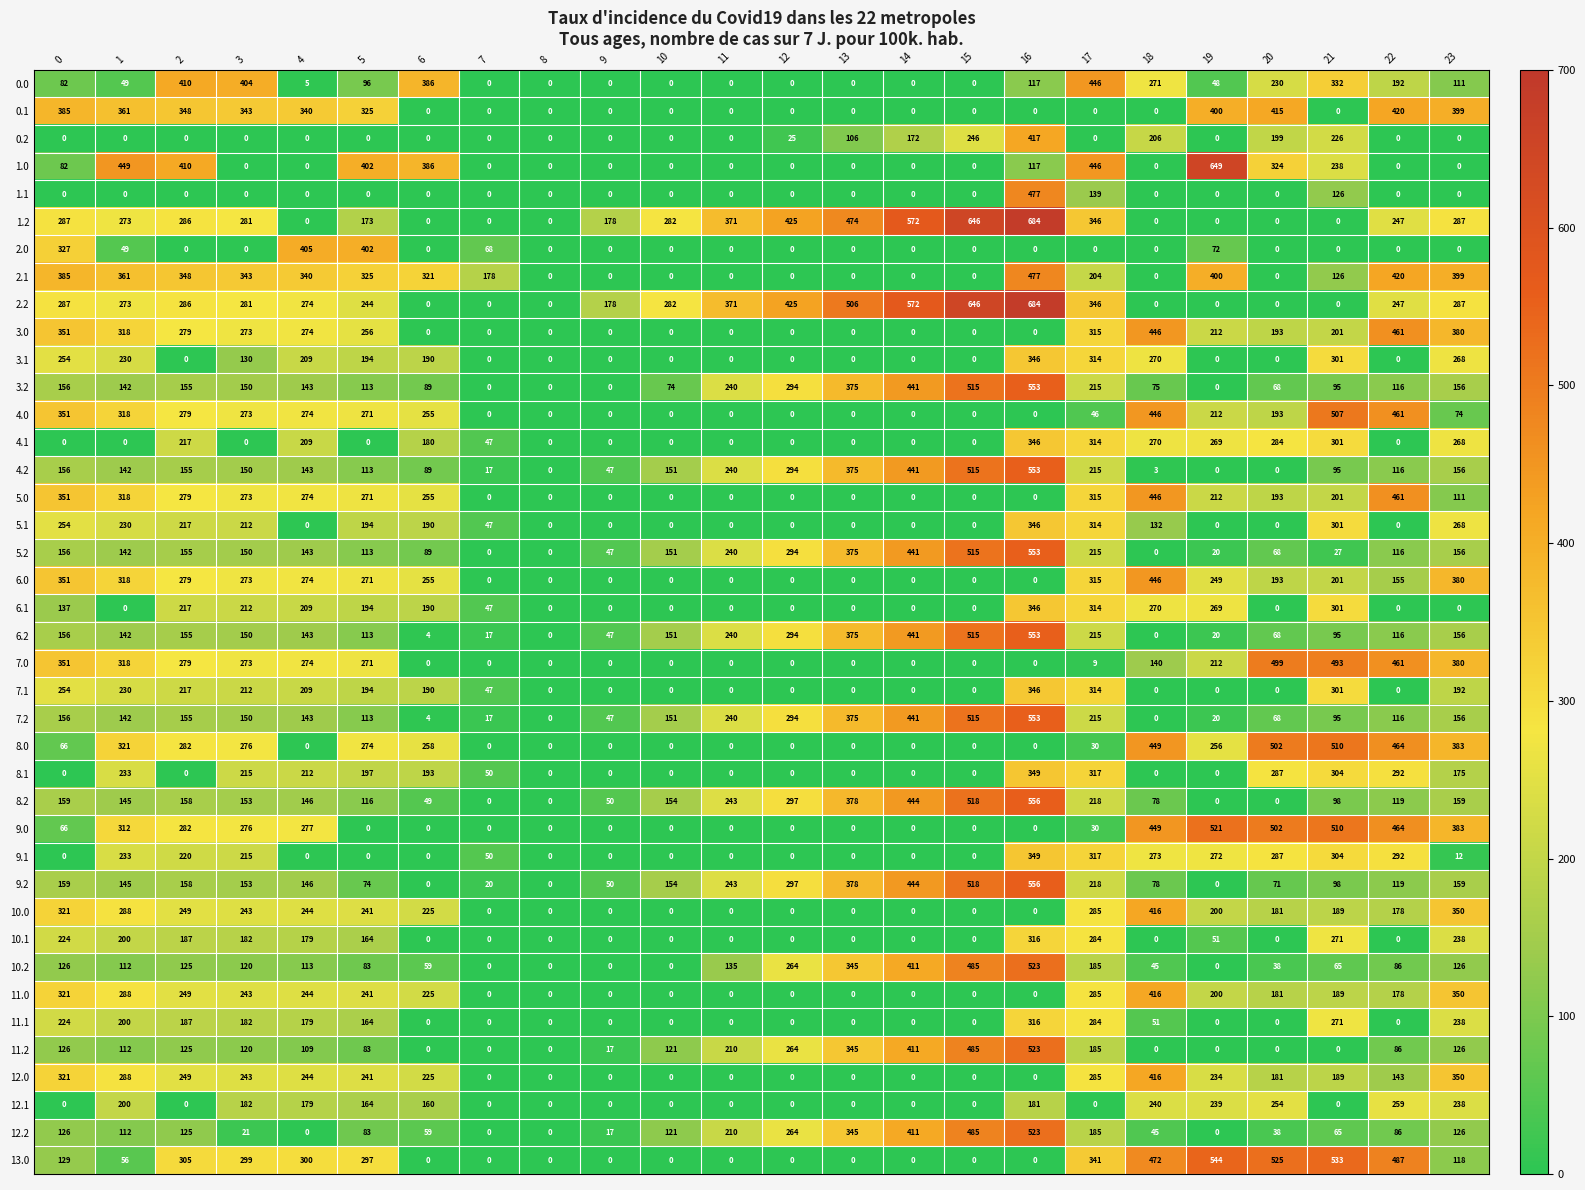

Read the 5.2 value at 23.

156